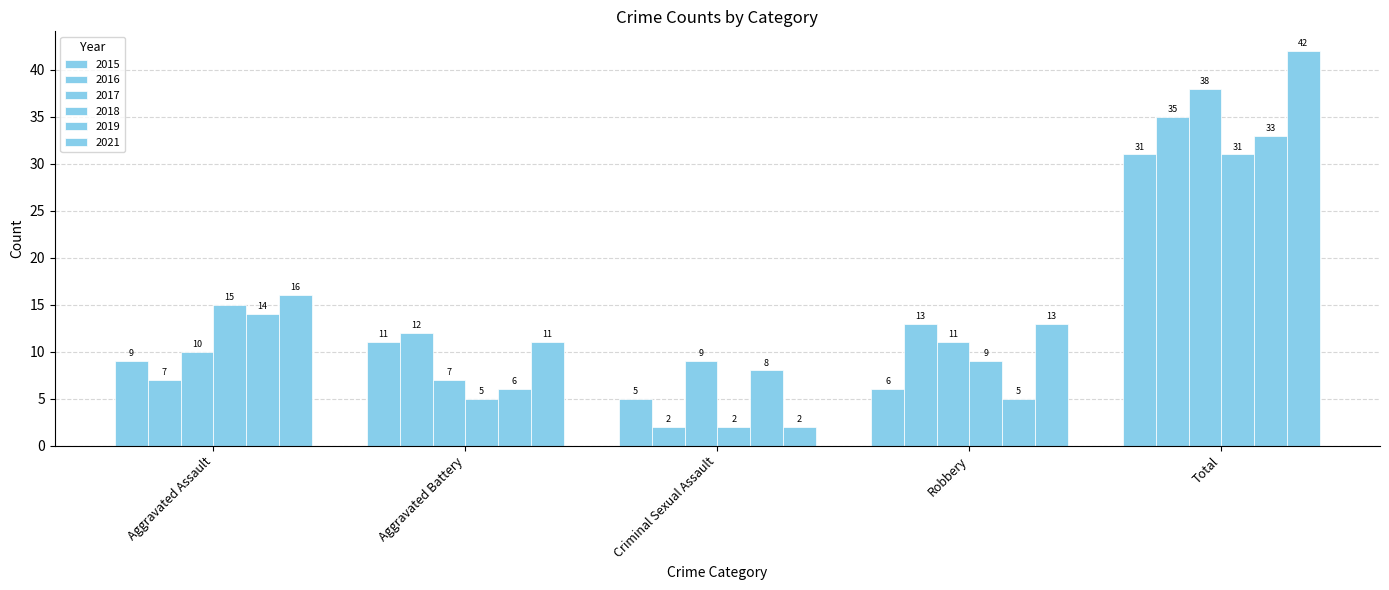

Reading left to right, what are all the values shown in this chart?

2015: 9	11	5	6	31
2016: 7	12	2	13	35
2017: 10	7	9	11	38
2018: 15	5	2	9	31
2019: 14	6	8	5	33
2021: 16	11	2	13	42